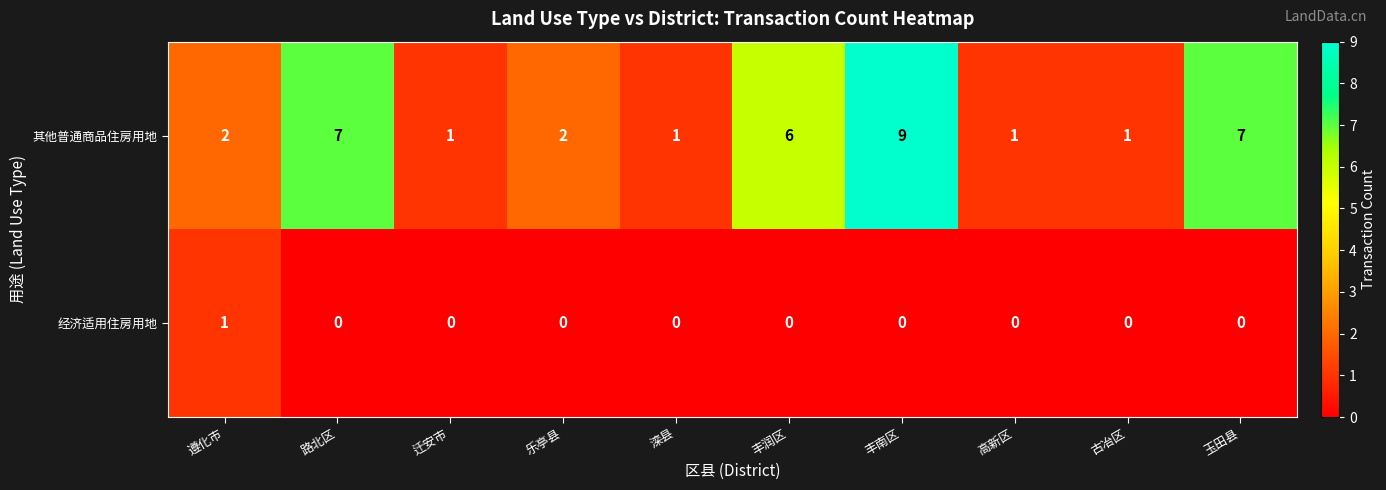

Which series has the largest total across all categories?

其他普通商品住房用地